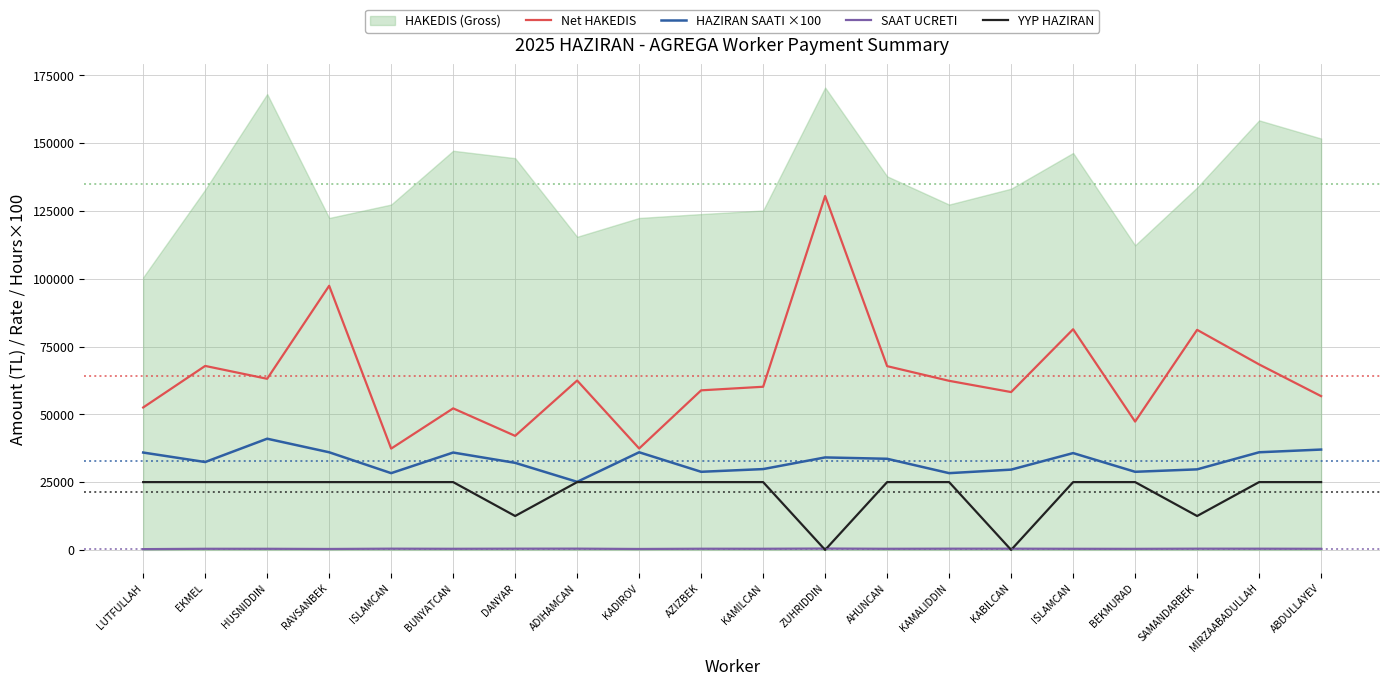

Where is HAZIRAN SAATI ×100 nearest to the value 33050?

AHUNCAN